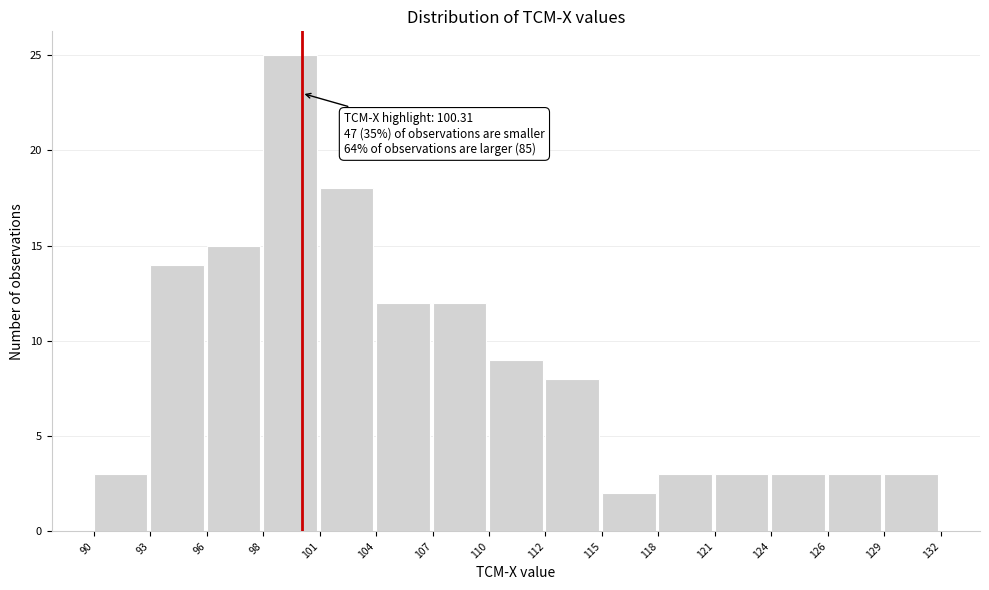

Which range on the x-axis has the tallest bar?

98 to 101